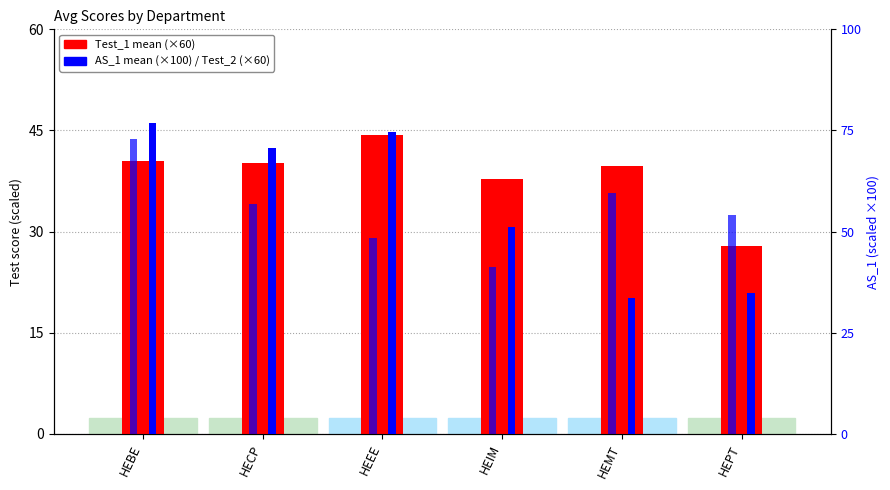

What position from the right is HEEE?

4